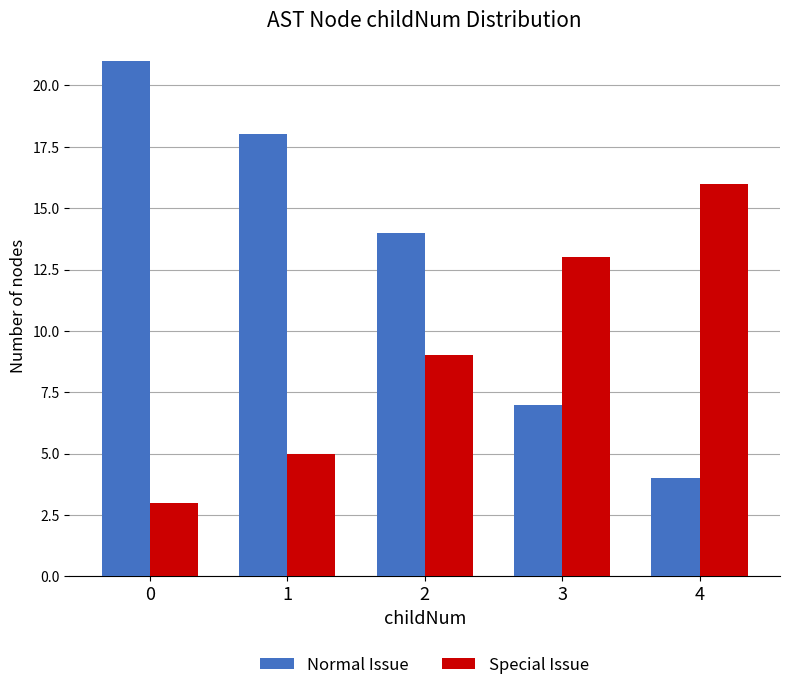

What value does the Special Issue series have at 2, to the nearest 10?

10